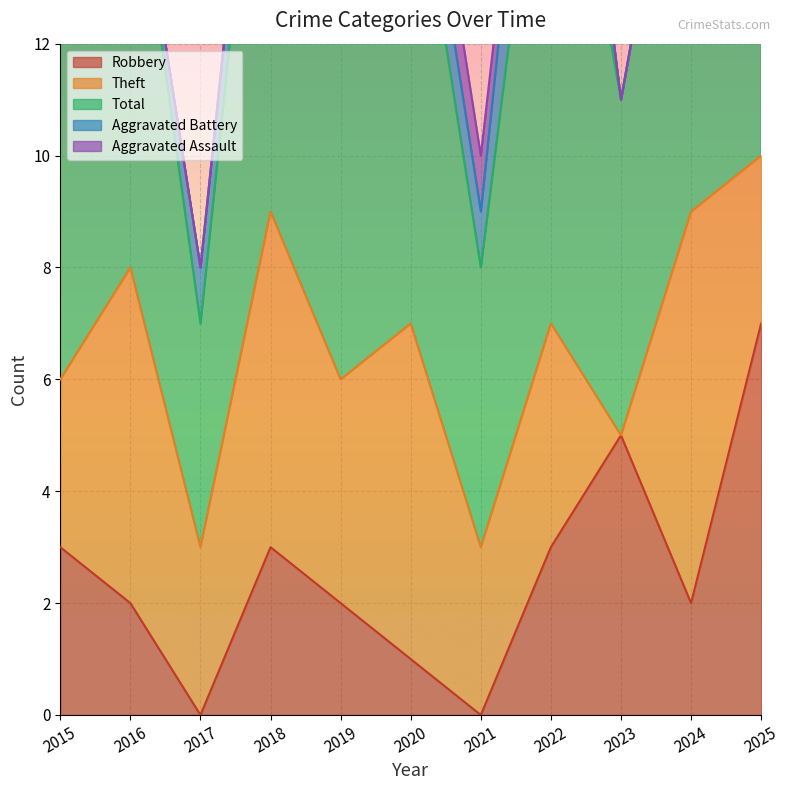

True or false: Robbery has a value of 7 at 2023.

False